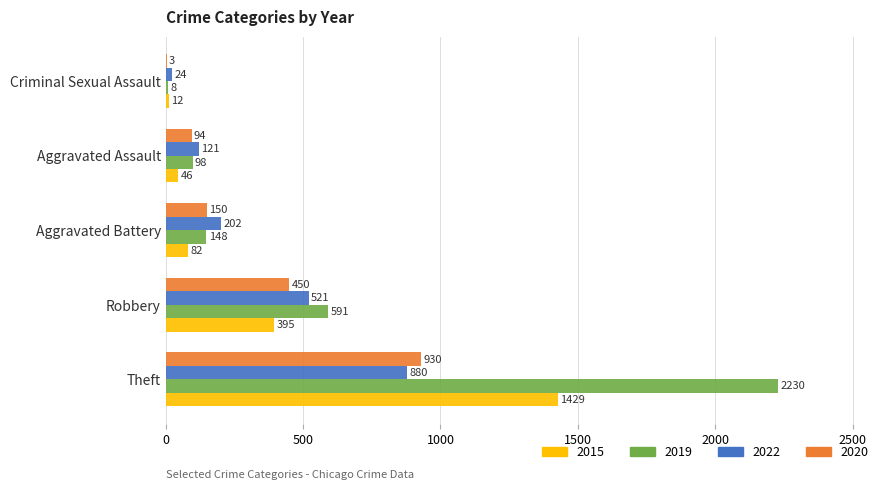

What is the maximum value shown in the chart?

2230